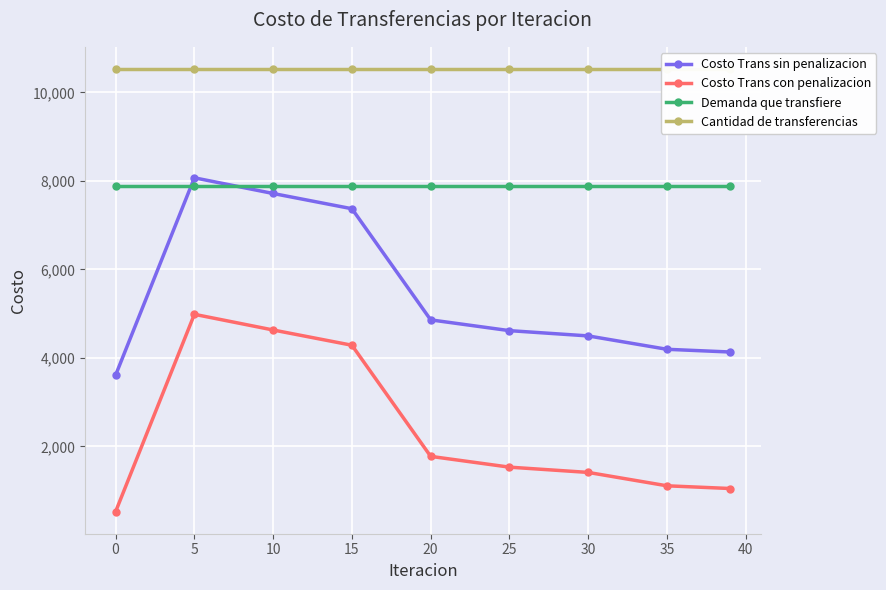

What is the average value of the Costo Trans sin penalizacion series?

5452.4